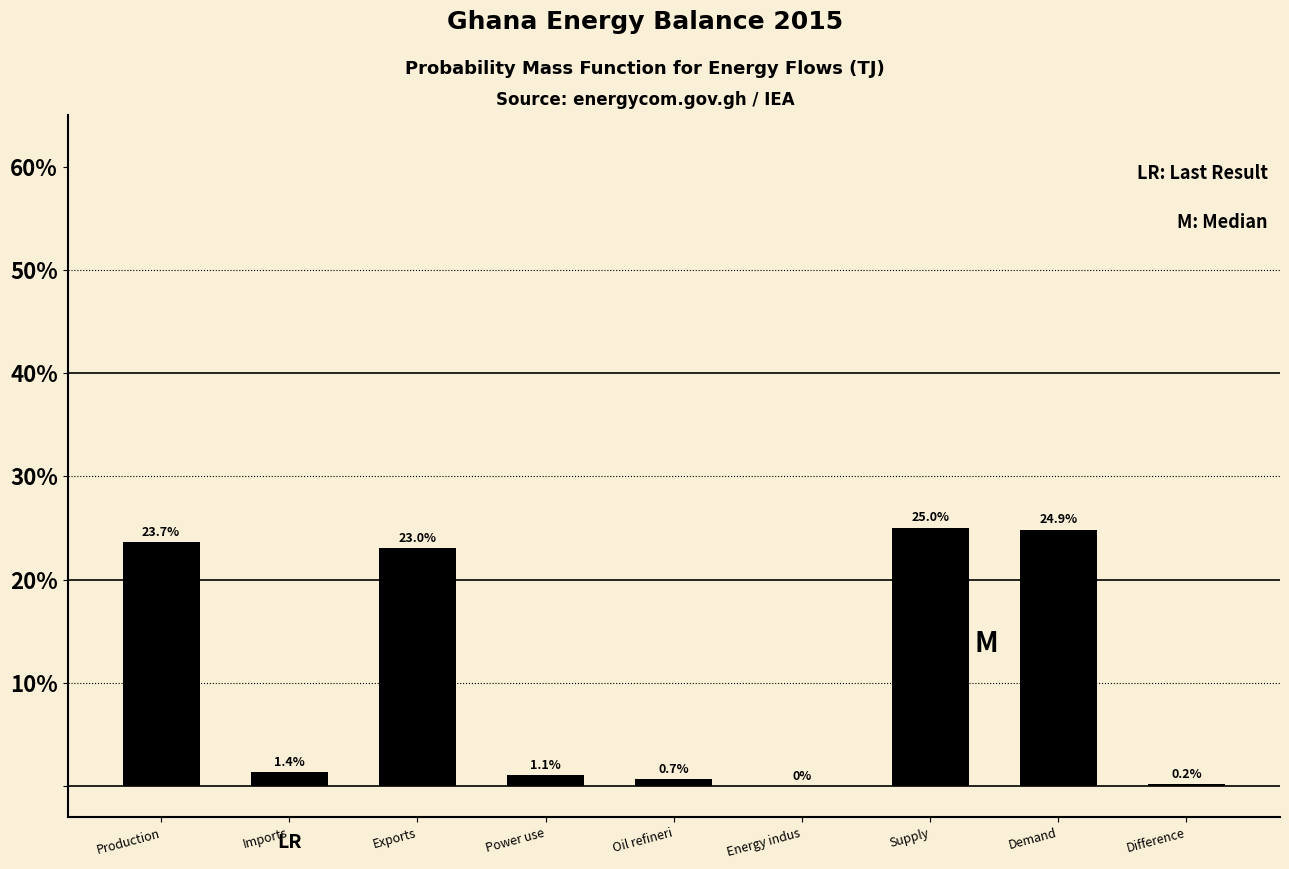

At which label is the value closest to 12?

Imports